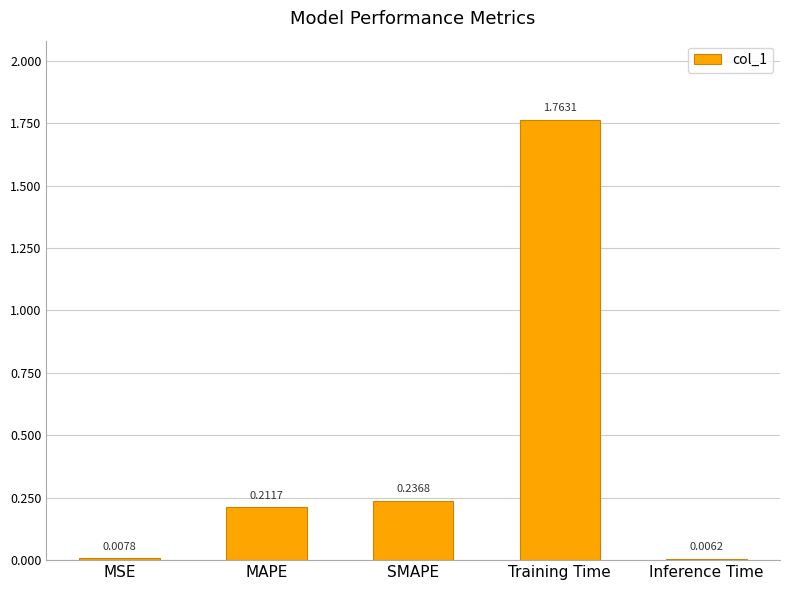

What is the sum of all values?

2.2